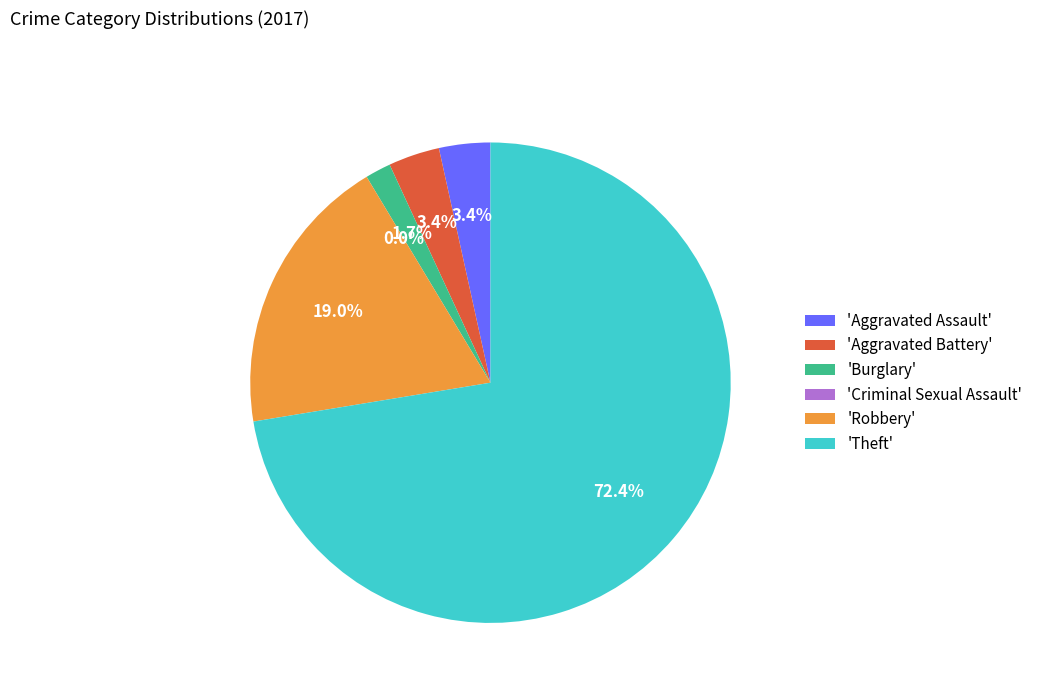

Rank the categories by value from highest to lowest.

Theft, Robbery, Aggravated Assault, Aggravated Battery, Burglary, Criminal Sexual Assault